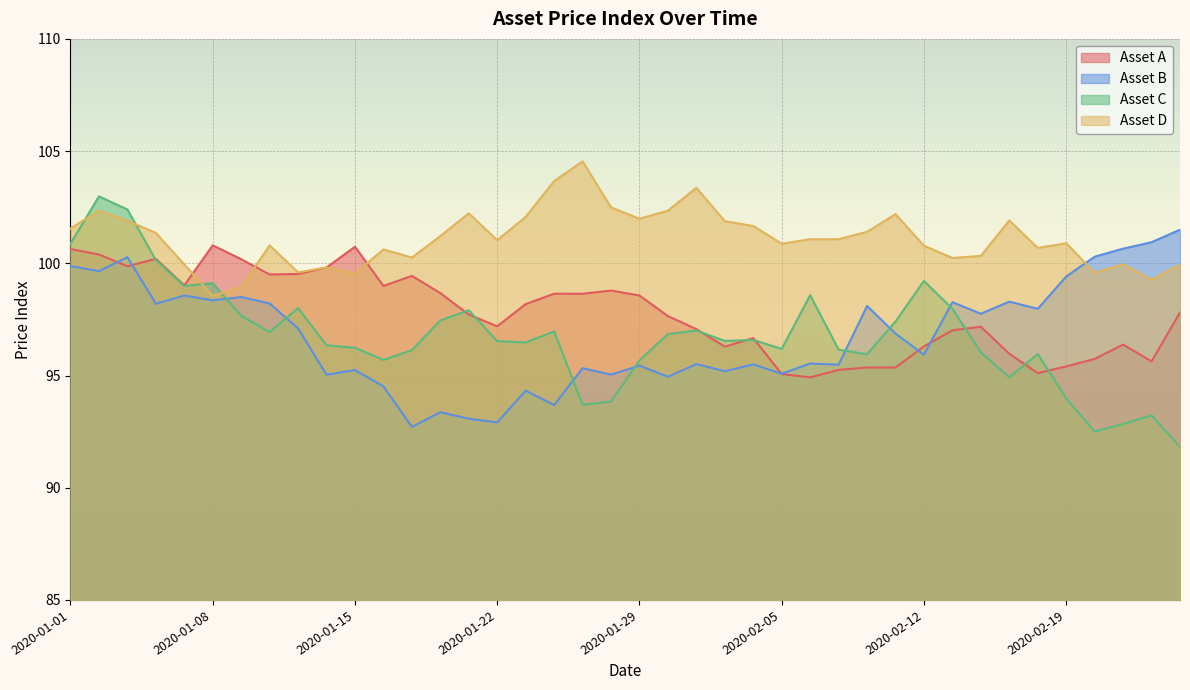

Reading left to right, what are all the values shown in this chart?

Asset A: 2020-01-01=100.6	2020-01-02=100.4	2020-01-03=99.9	2020-01-06=100.2	2020-01-07=99.0	2020-01-08=100.8	2020-01-09=100.2	2020-01-10=99.5	2020-01-13=99.5	2020-01-14=99.8	2020-01-15=100.7	2020-01-16=99.0	2020-01-17=99.4	2020-01-20=98.7	2020-01-21=97.7	2020-01-22=97.2	2020-01-23=98.2	2020-01-24=98.6	2020-01-27=98.6	2020-01-28=98.8	2020-01-29=98.6	2020-01-30=97.6	2020-01-31=97.1	2020-02-03=96.3	2020-02-04=96.7	2020-02-05=95.1	2020-02-06=94.9	2020-02-07=95.3	2020-02-10=95.4	2020-02-11=95.4	2020-02-12=96.3	2020-02-13=97.0	2020-02-14=97.2	2020-02-17=96.0	2020-02-18=95.1	2020-02-19=95.4	2020-02-20=95.7	2020-02-21=96.4	2020-02-24=95.6	2020-02-25=97.8
Asset B: 2020-01-01=99.9	2020-01-02=99.7	2020-01-03=100.3	2020-01-06=98.2	2020-01-07=98.6	2020-01-08=98.3	2020-01-09=98.5	2020-01-10=98.2	2020-01-13=97.1	2020-01-14=95.0	2020-01-15=95.2	2020-01-16=94.5	2020-01-17=92.7	2020-01-20=93.4	2020-01-21=93.1	2020-01-22=92.9	2020-01-23=94.3	2020-01-24=93.7	2020-01-27=95.3	2020-01-28=95.0	2020-01-29=95.4	2020-01-30=94.9	2020-01-31=95.5	2020-02-03=95.2	2020-02-04=95.5	2020-02-05=95.1	2020-02-06=95.5	2020-02-07=95.5	2020-02-10=98.1	2020-02-11=96.9	2020-02-12=95.9	2020-02-13=98.3	2020-02-14=97.8	2020-02-17=98.3	2020-02-18=98.0	2020-02-19=99.4	2020-02-20=100.3	2020-02-21=100.7	2020-02-24=100.9	2020-02-25=101.5
Asset C: 2020-01-01=100.9	2020-01-02=103.0	2020-01-03=102.4	2020-01-06=100.1	2020-01-07=99.0	2020-01-08=99.1	2020-01-09=97.7	2020-01-10=96.9	2020-01-13=98.0	2020-01-14=96.3	2020-01-15=96.2	2020-01-16=95.7	2020-01-17=96.1	2020-01-20=97.5	2020-01-21=97.9	2020-01-22=96.5	2020-01-23=96.5	2020-01-24=97.0	2020-01-27=93.7	2020-01-28=93.8	2020-01-29=95.7	2020-01-30=96.8	2020-01-31=97.0	2020-02-03=96.5	2020-02-04=96.6	2020-02-05=96.2	2020-02-06=98.6	2020-02-07=96.2	2020-02-10=95.9	2020-02-11=97.4	2020-02-12=99.2	2020-02-13=98.0	2020-02-14=96.0	2020-02-17=94.9	2020-02-18=96.0	2020-02-19=94.0	2020-02-20=92.5	2020-02-21=92.8	2020-02-24=93.2	2020-02-25=91.8
Asset D: 2020-01-01=101.5	2020-01-02=102.4	2020-01-03=101.9	2020-01-06=101.4	2020-01-07=99.9	2020-01-08=98.5	2020-01-09=98.9	2020-01-10=100.8	2020-01-13=99.6	2020-01-14=99.8	2020-01-15=99.5	2020-01-16=100.6	2020-01-17=100.3	2020-01-20=101.2	2020-01-21=102.2	2020-01-22=101.0	2020-01-23=102.1	2020-01-24=103.7	2020-01-27=104.5	2020-01-28=102.5	2020-01-29=102.0	2020-01-30=102.3	2020-01-31=103.4	2020-02-03=101.9	2020-02-04=101.7	2020-02-05=100.9	2020-02-06=101.1	2020-02-07=101.1	2020-02-10=101.4	2020-02-11=102.2	2020-02-12=100.8	2020-02-13=100.2	2020-02-14=100.3	2020-02-17=101.9	2020-02-18=100.7	2020-02-19=100.9	2020-02-20=99.6	2020-02-21=100.0	2020-02-24=99.3	2020-02-25=99.9